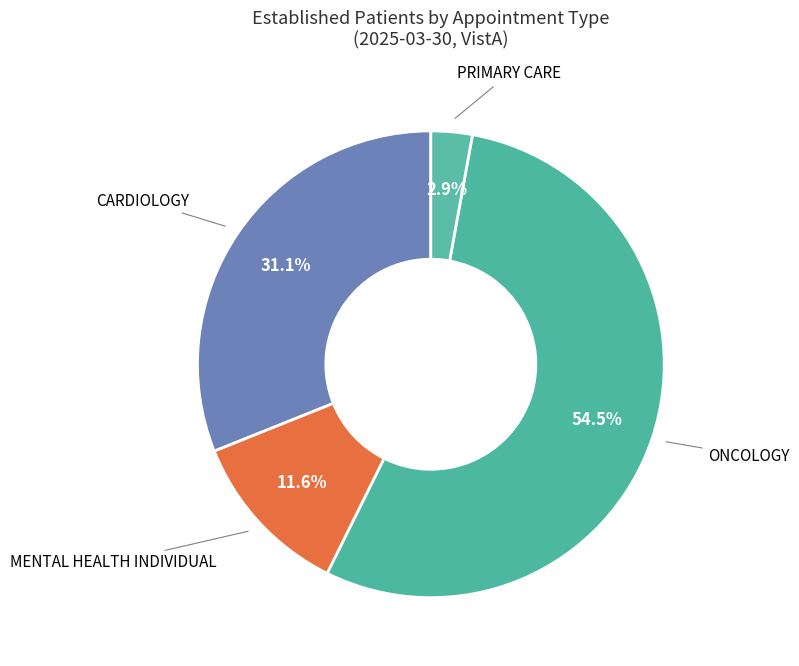

Between PRIMARY CARE and ONCOLOGY, which is larger?

ONCOLOGY